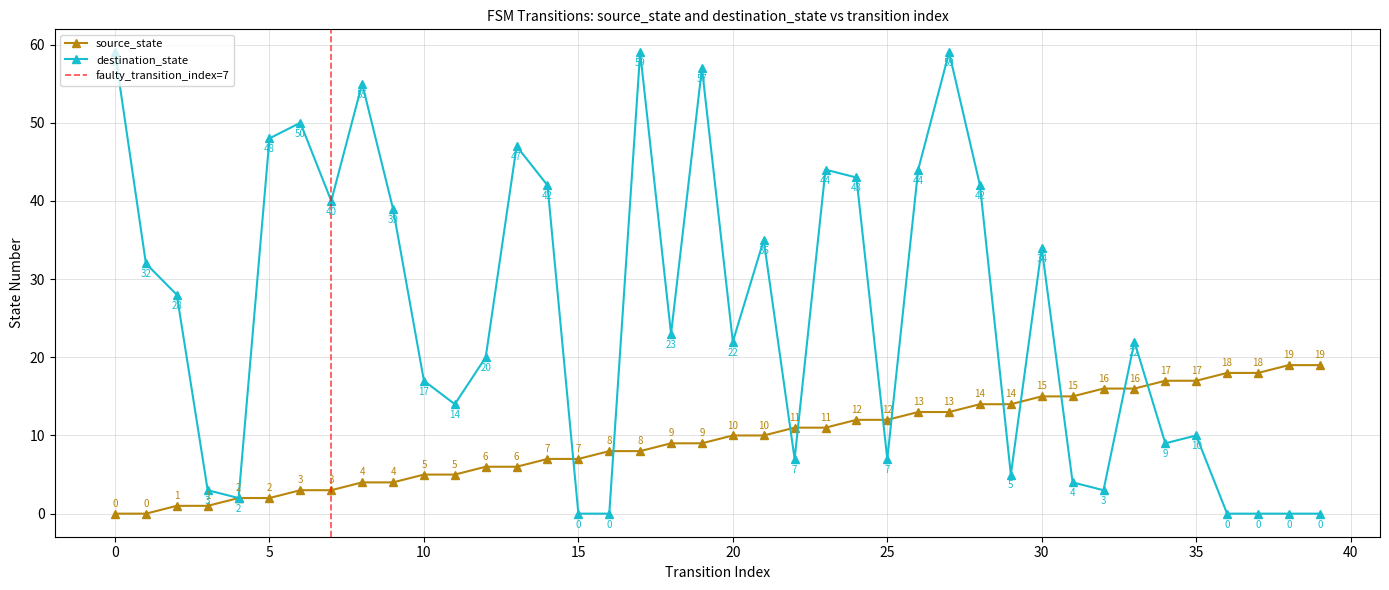

How many intersections are there between source_state and destination_state?

11